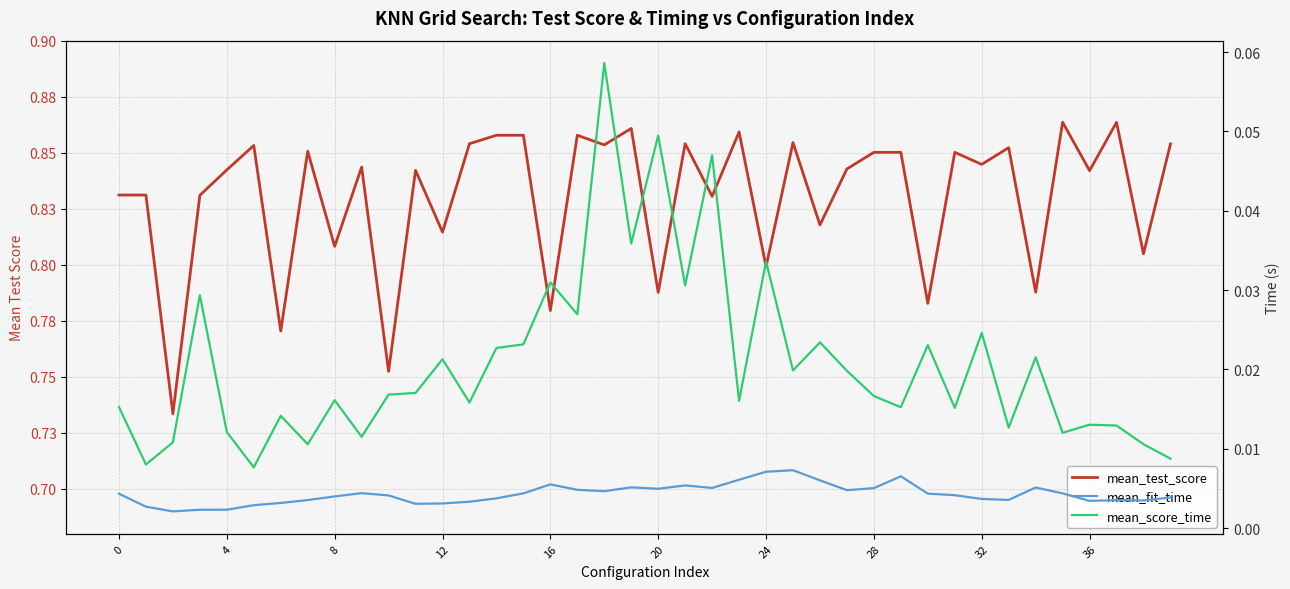

True or false: mean_test_score and mean_fit_time cross at least once.

False